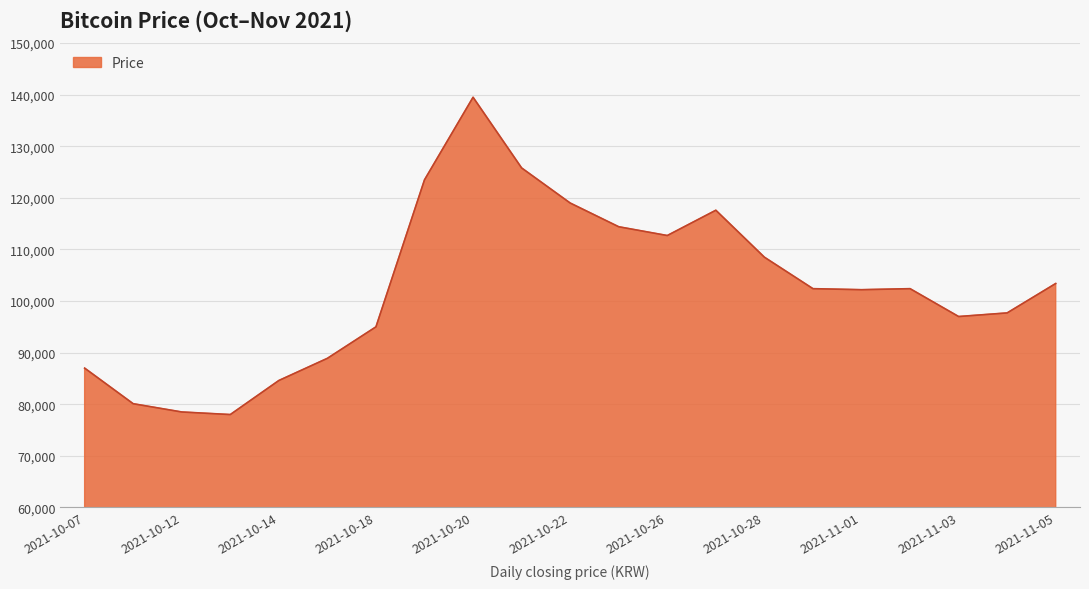

What is the minimum value shown in the chart?

78000